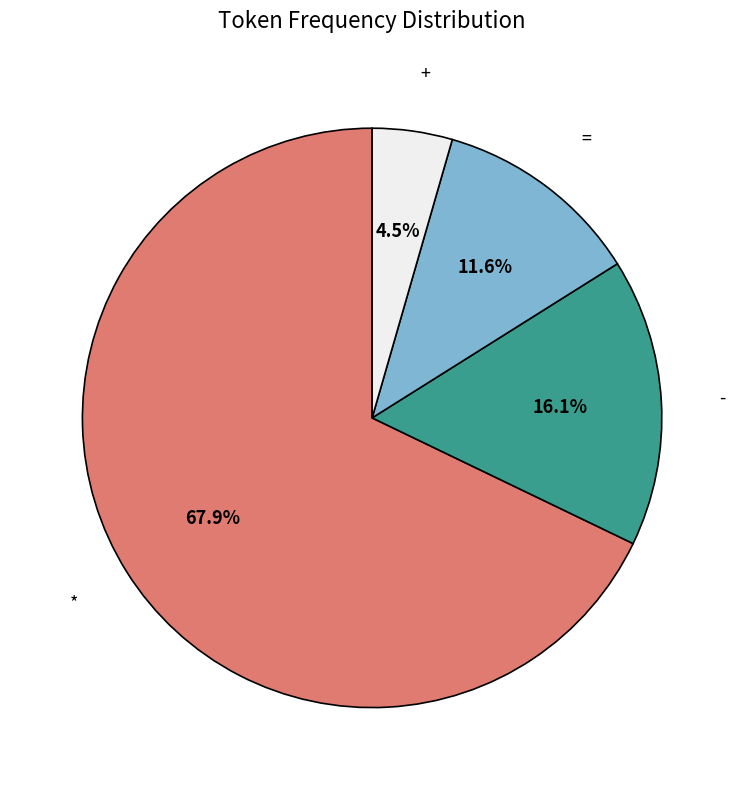

How many segments does this pie chart have?

4